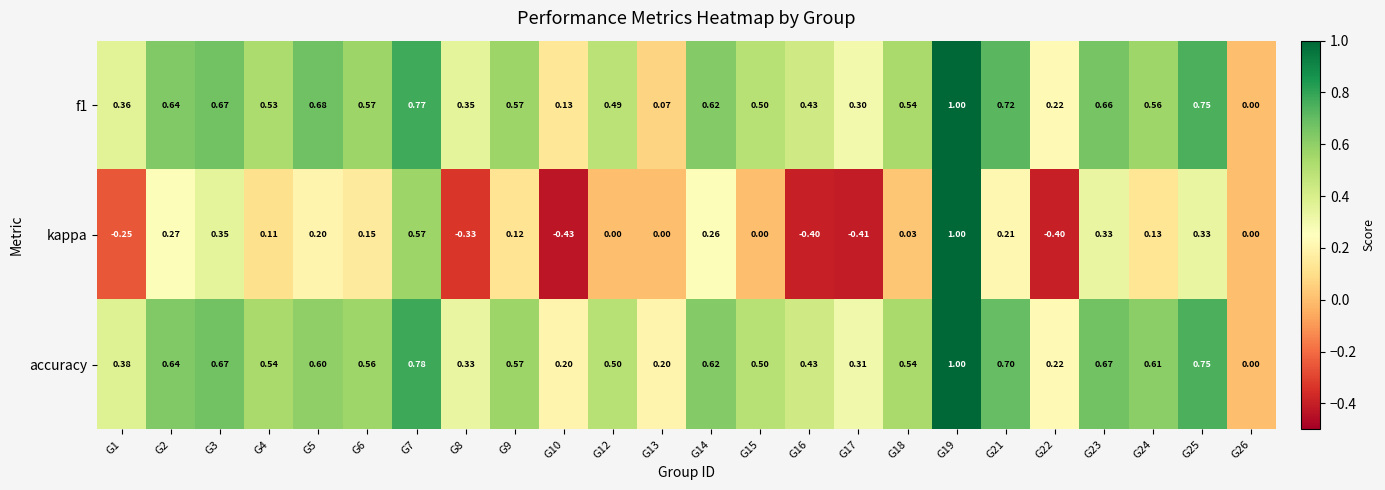

What is the minimum value shown in the chart?

-0.4